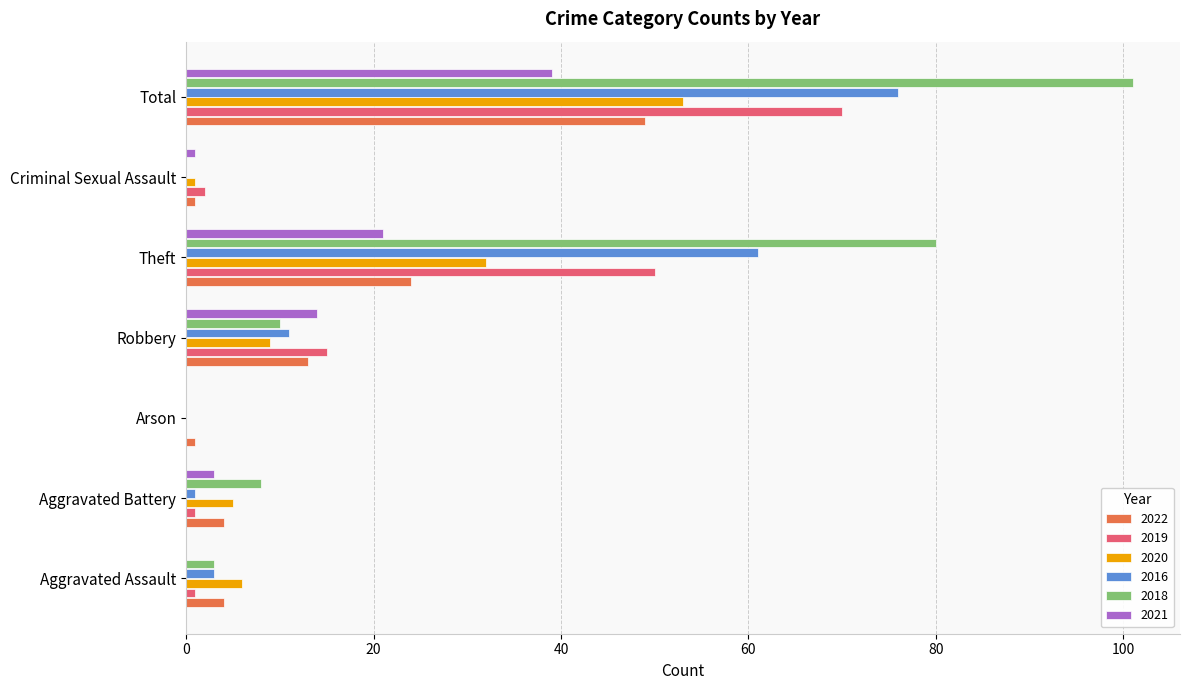

What is the sum of all 2021 values?

78